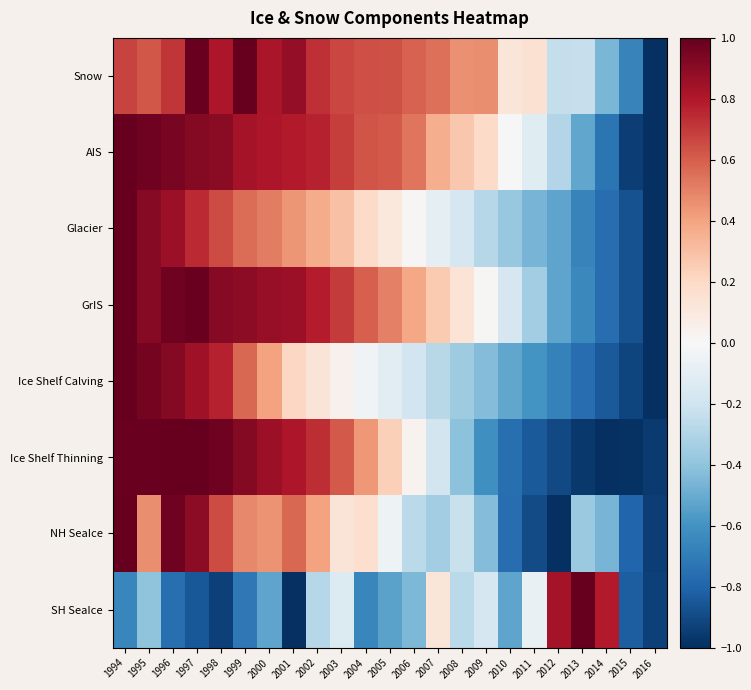

Rank the series by their maximum value, from highest to lowest.

Snow, AIS, Glacier, GrIS, Ice Shelf Calving, Ice Shelf Thinning, NH SeaIce, SH SeaIce